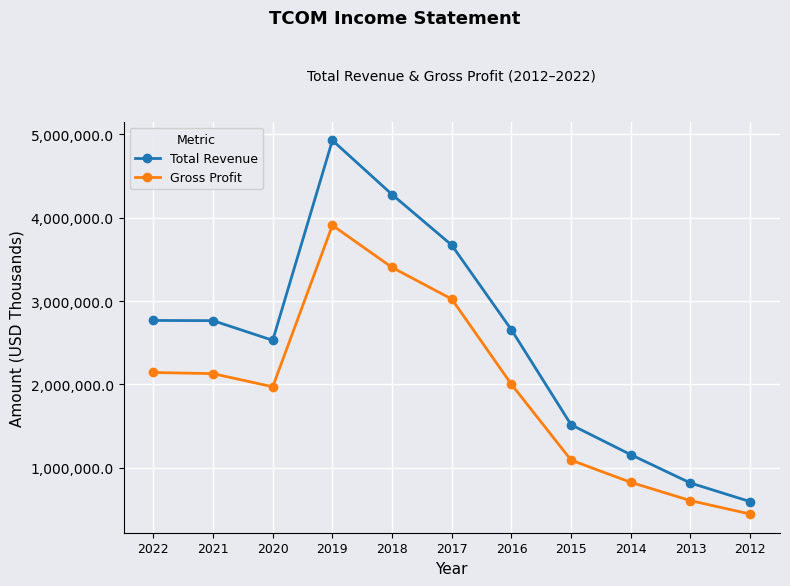

Which series changed the most between 2022 and 2019?

Total Revenue